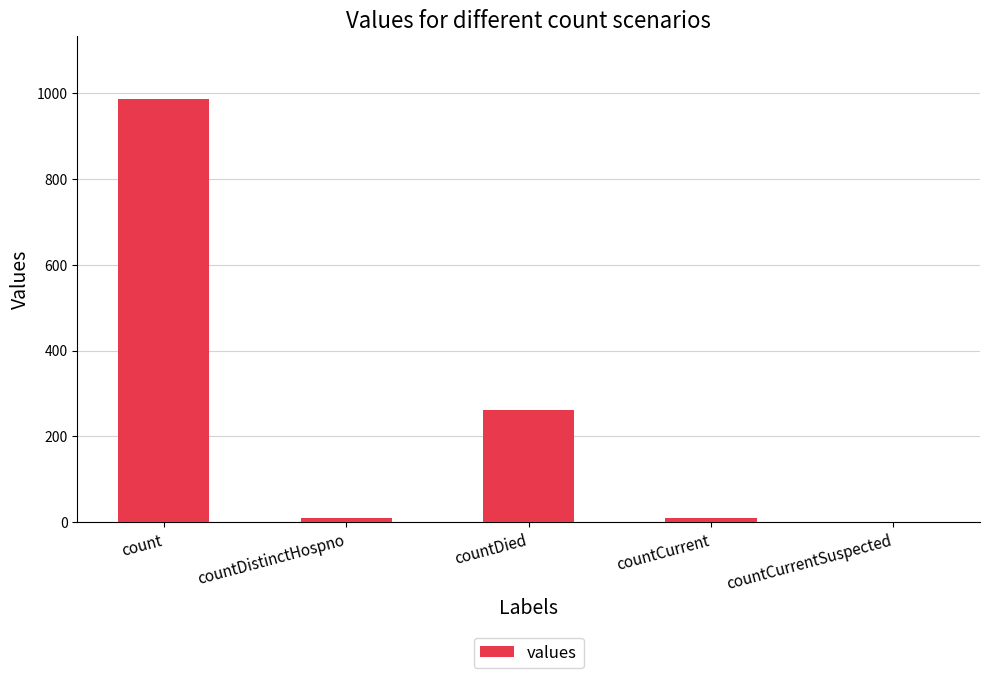

What is the sum of all values?

1267